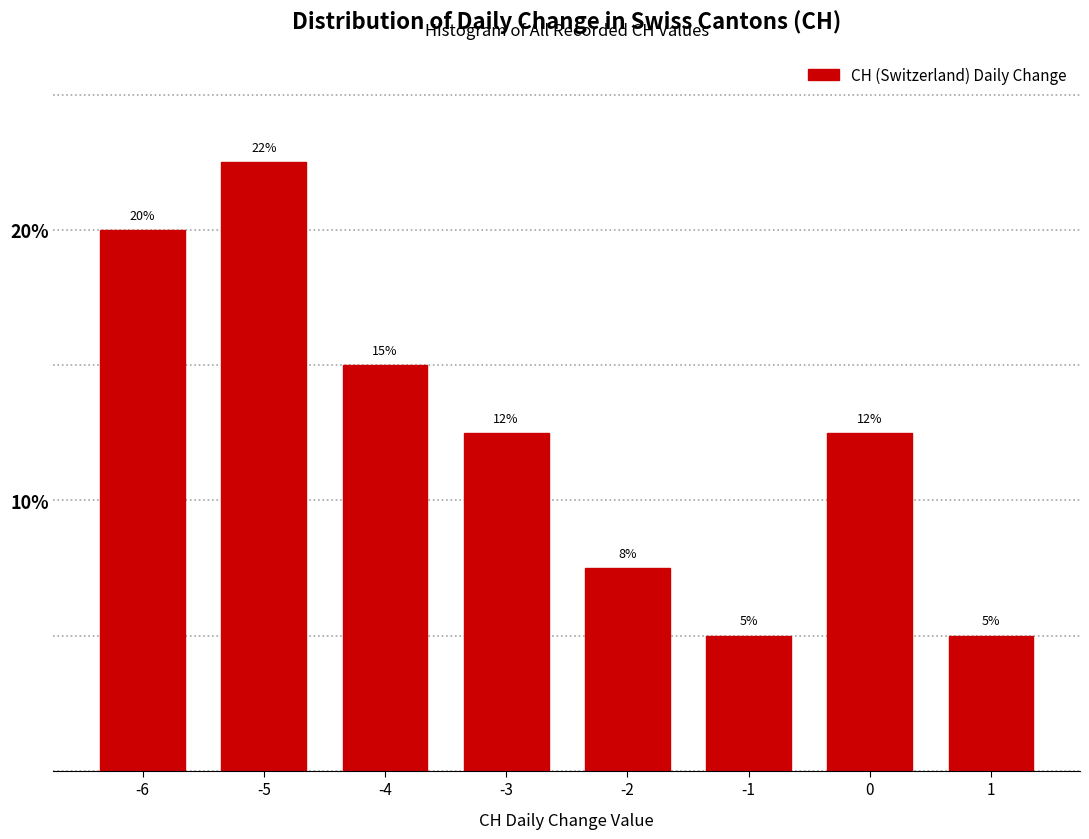

What is the difference between the second highest and minimum values?

15.0